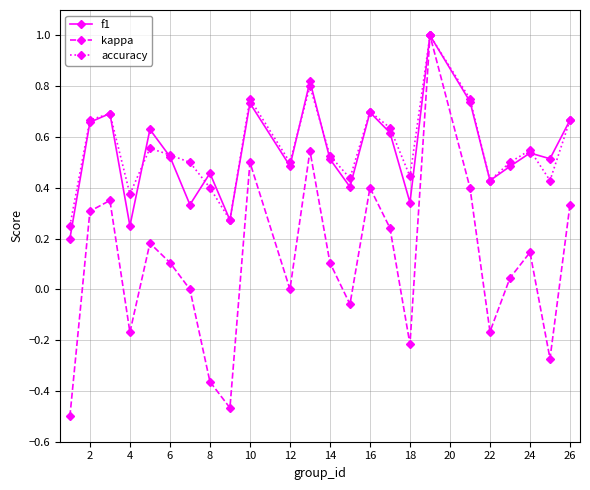

In kappa, how many points are higher than both neighbors (excluding endpoints)?

7